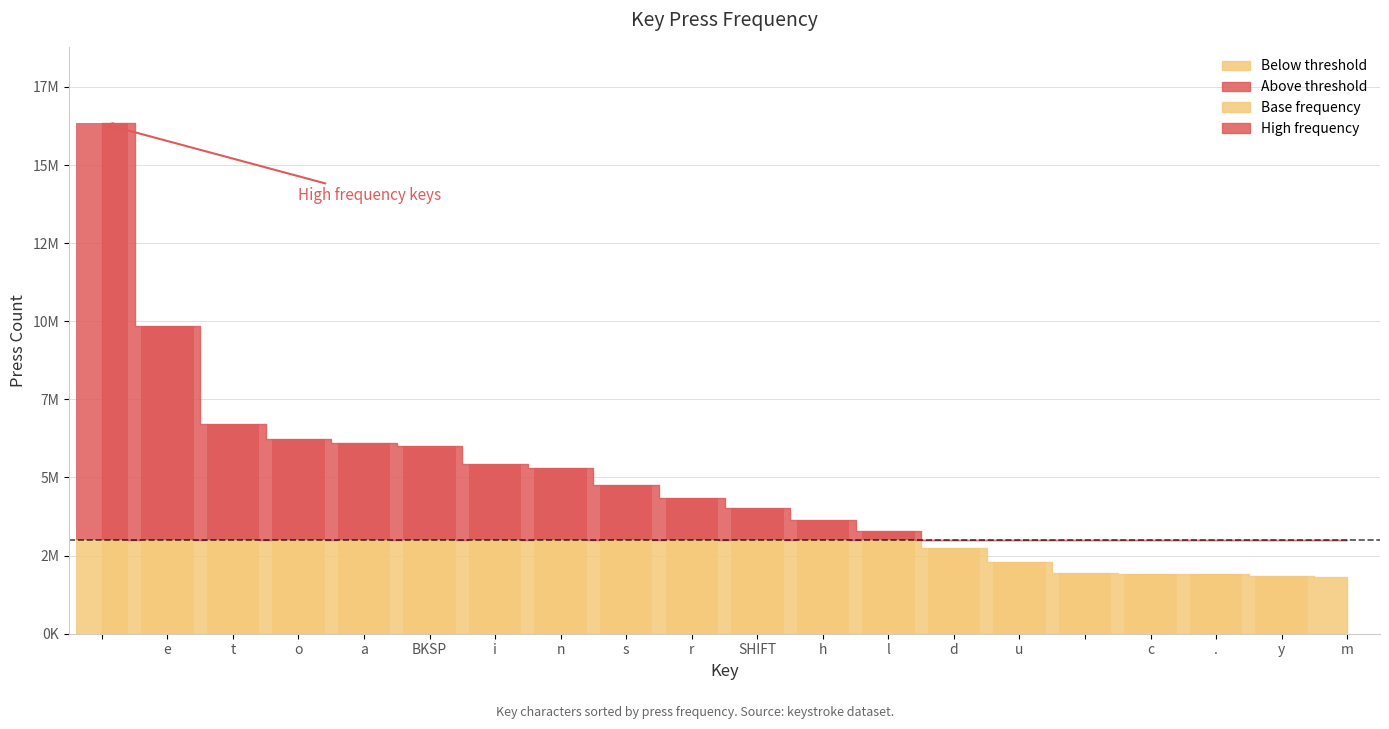

What value does the data have at r, to the nearest 10?

4336620